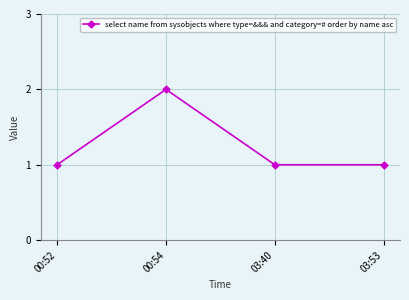

How many values are between 1 and 2?

4